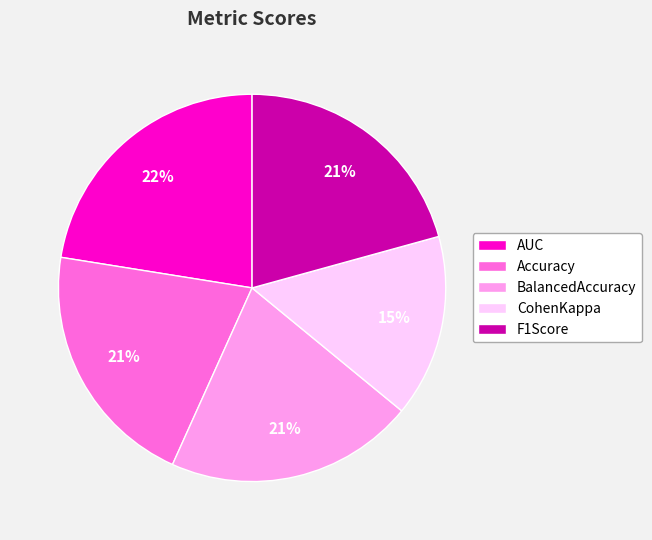

Which category has the biggest portion of the pie?

AUC